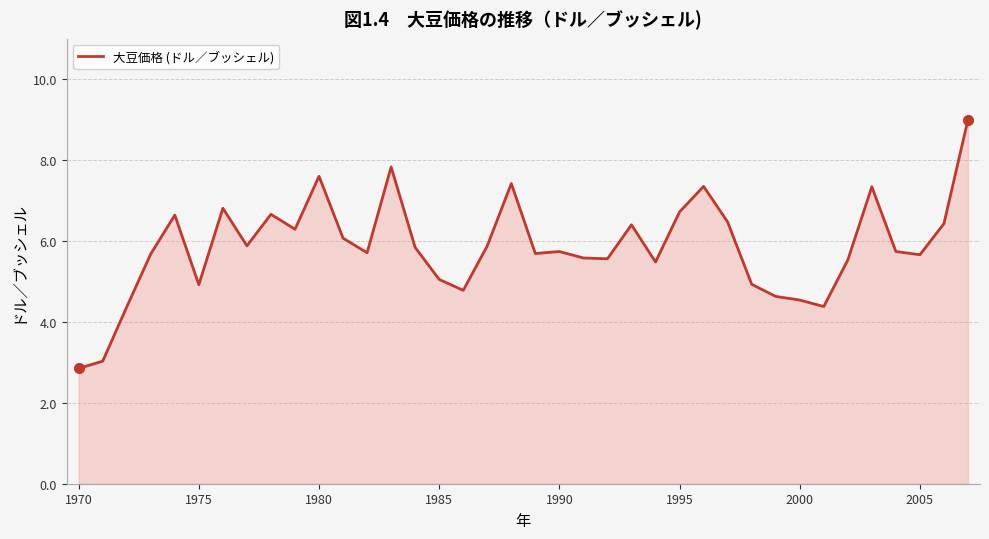

What is the minimum value shown in the chart?

2.9